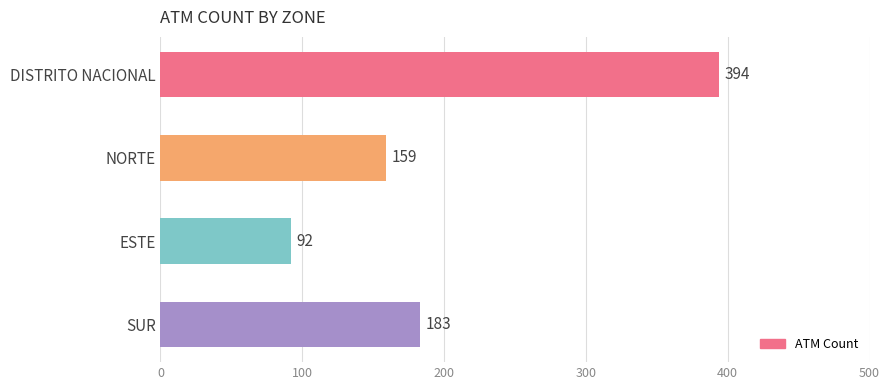

True or false: the data shows 159 at NORTE.

True